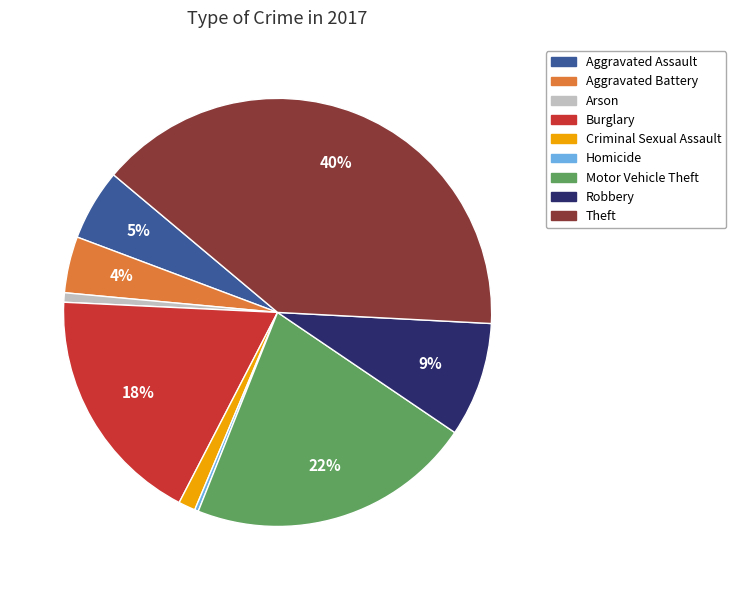

Which has a higher value, Motor Vehicle Theft or Theft?

Theft